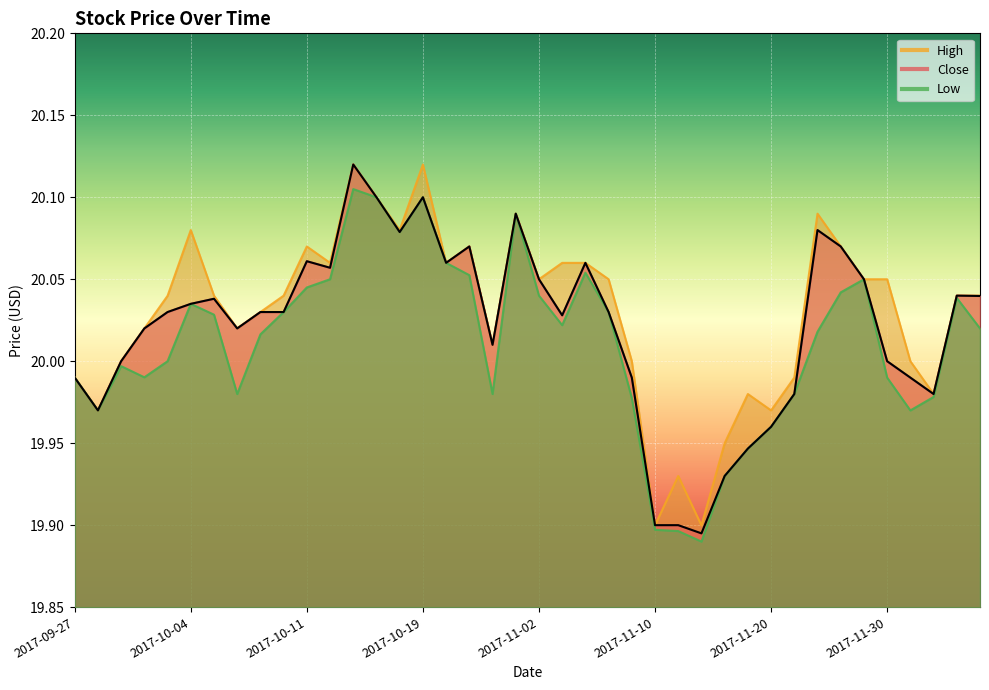

The value of High at 2017-10-11 is 28.4. True or false?

False